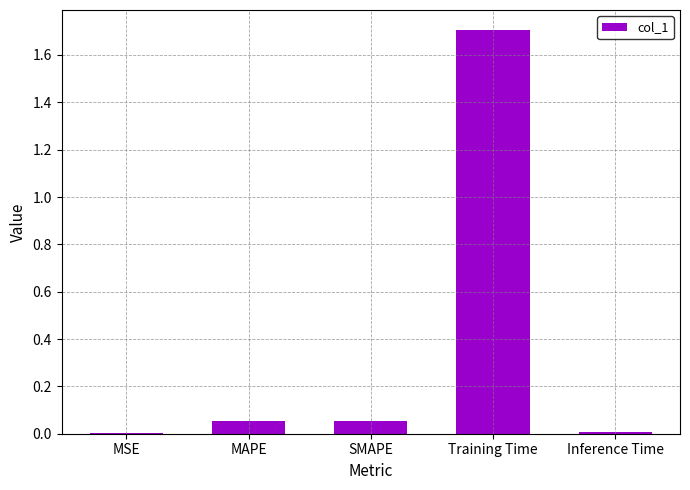

Which category has the highest value across all series?

Training Time